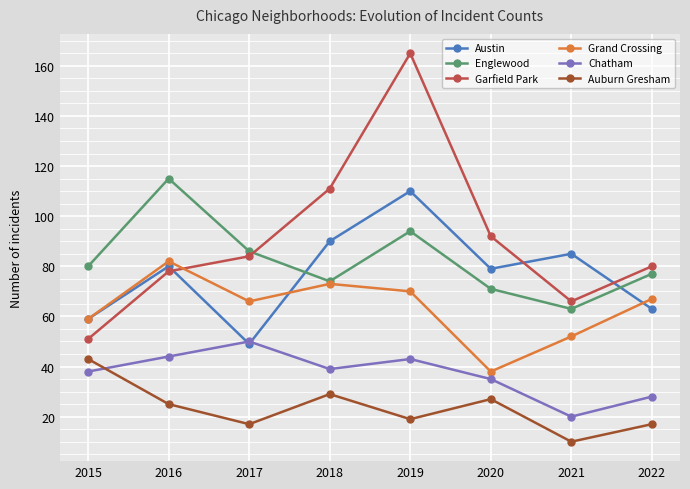

What is the average value of the Garfield Park series?

91